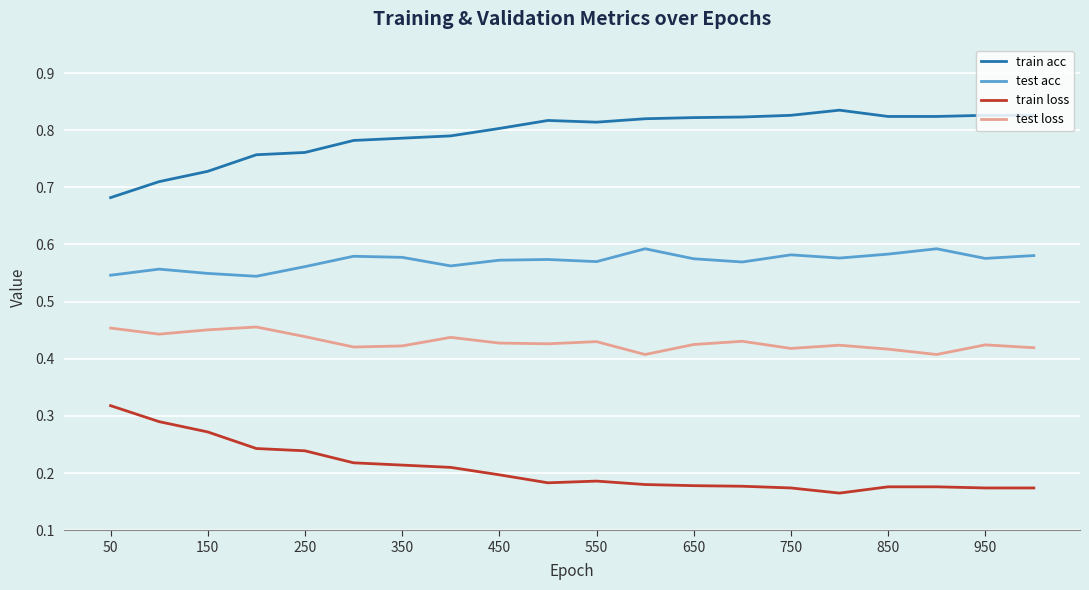

Rank the series by their maximum value, from lowest to highest.

train loss, test loss, test acc, train acc